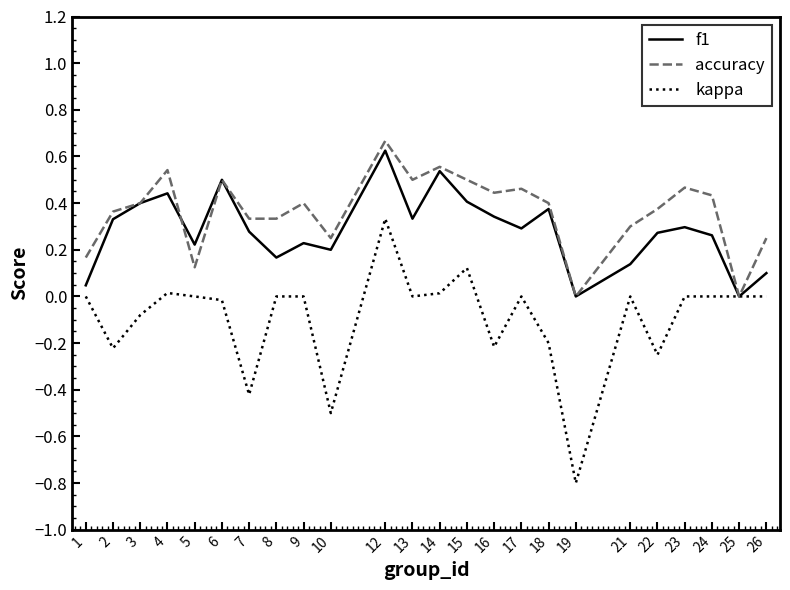

What is the minimum value shown in the chart?

-0.8